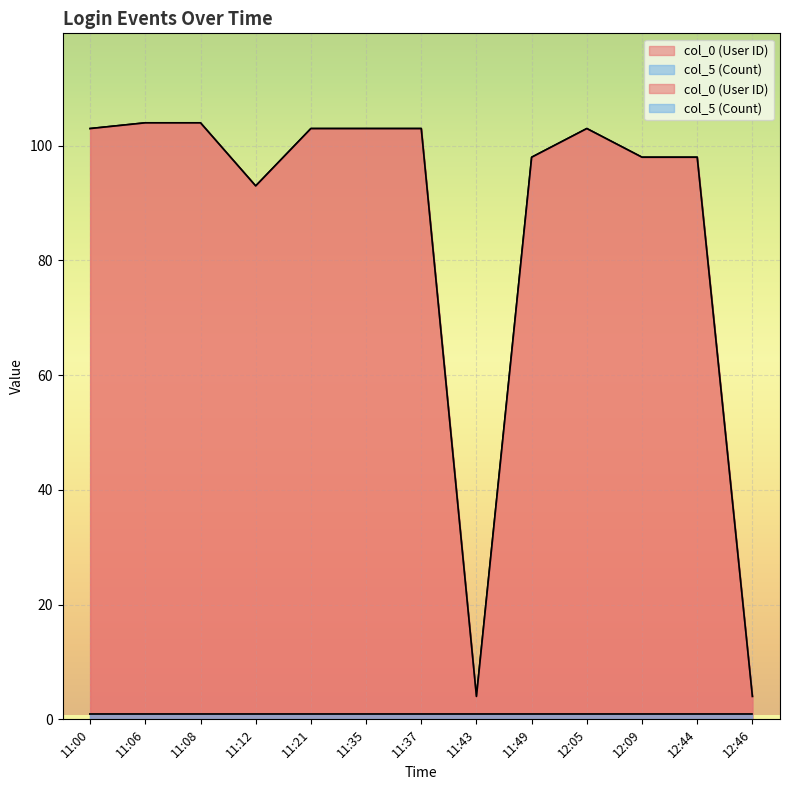

The value at 11:08 is 104. True or false?

True